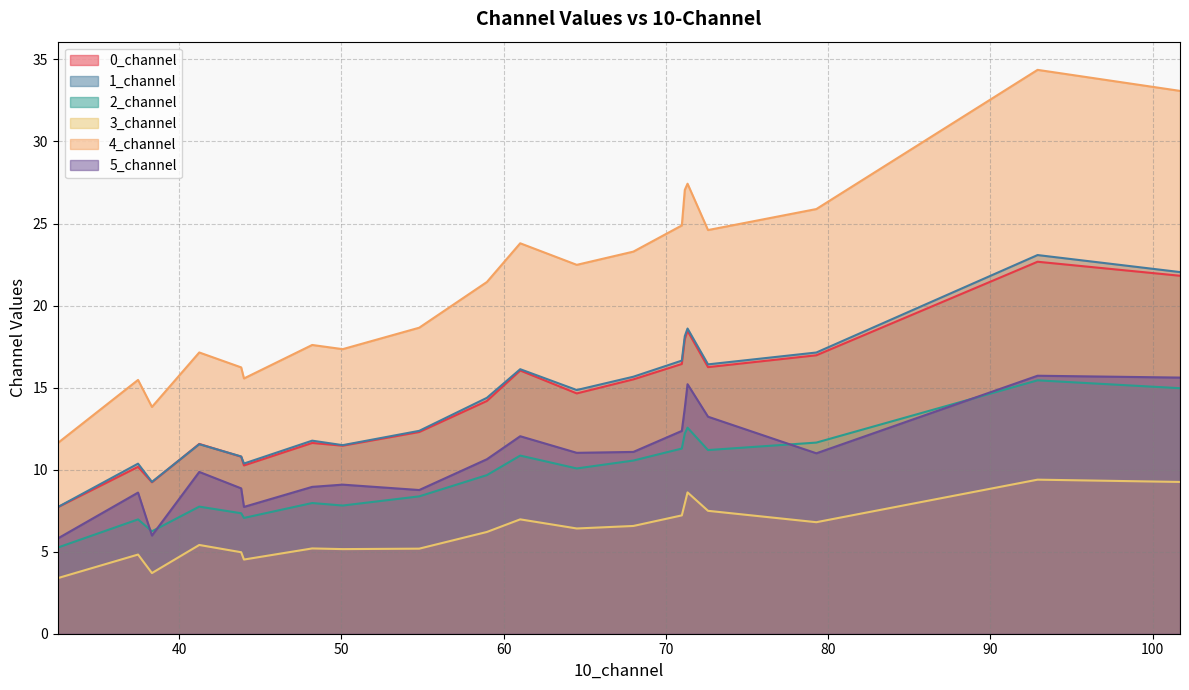

Which series has the widest spread of values?

4_channel